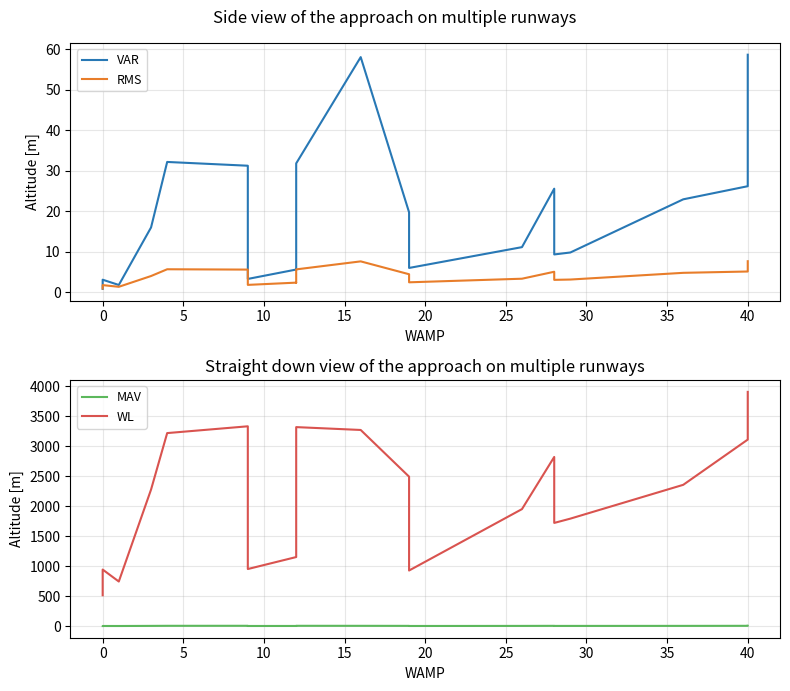

Does the chart display data point markers on the line(s)?

No